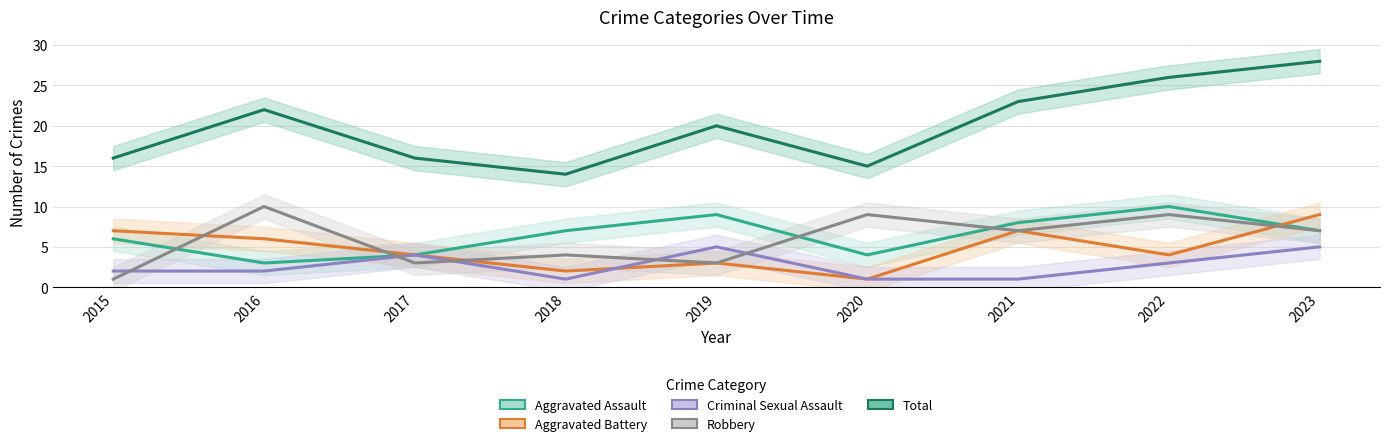

Read the Aggravated Assault value at 2020.

4